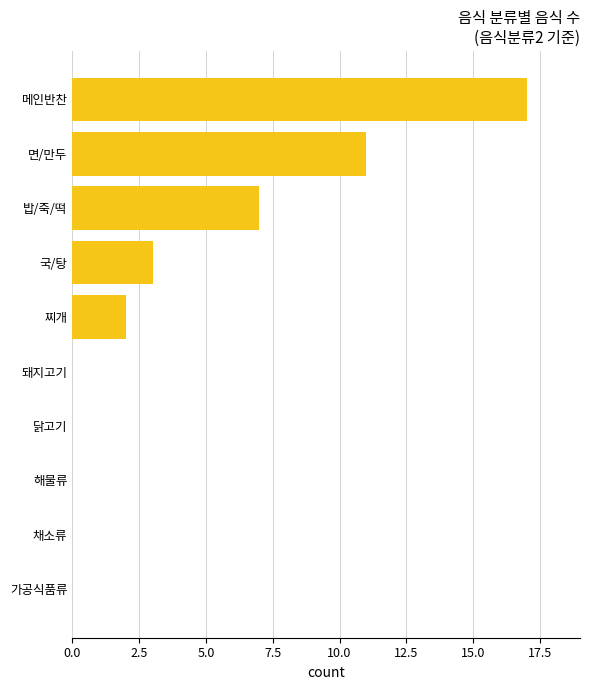

How many categories are shown in the chart?

10